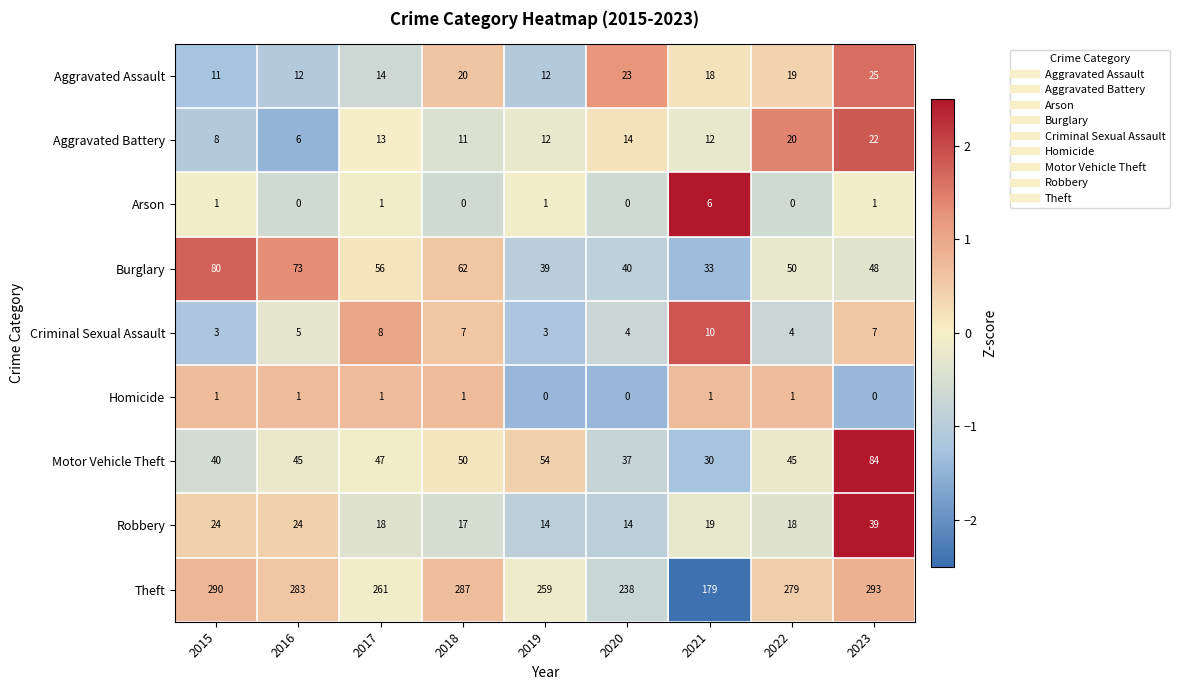

Is the value of Robbery at 2019 greater than the value of Homicide at 2020?

Yes